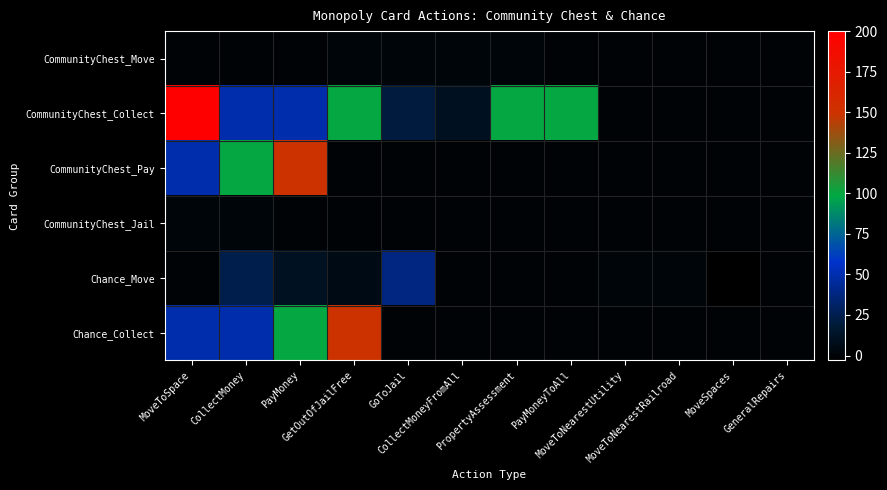

Which series changed the most between PayMoneyToAll and MoveToNearestUtility?

CommunityChest_Collect